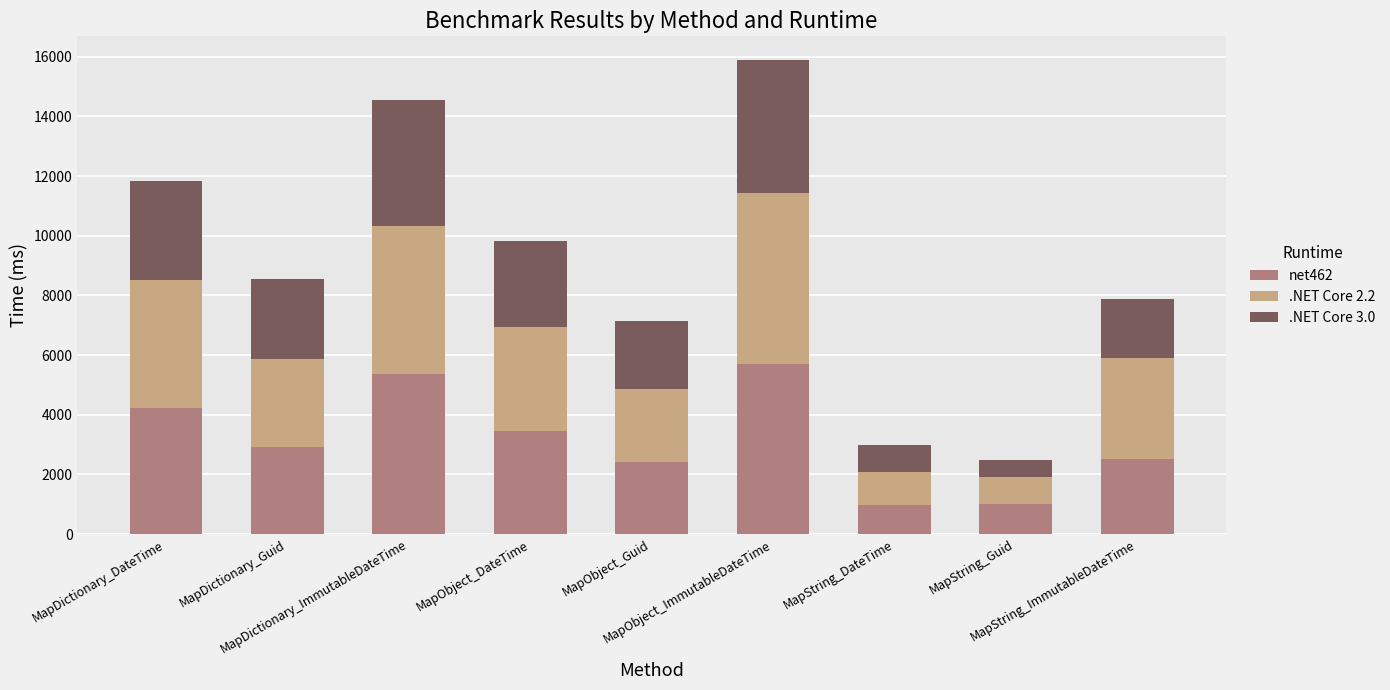

What is the highest value of the net462 series?

5713.3